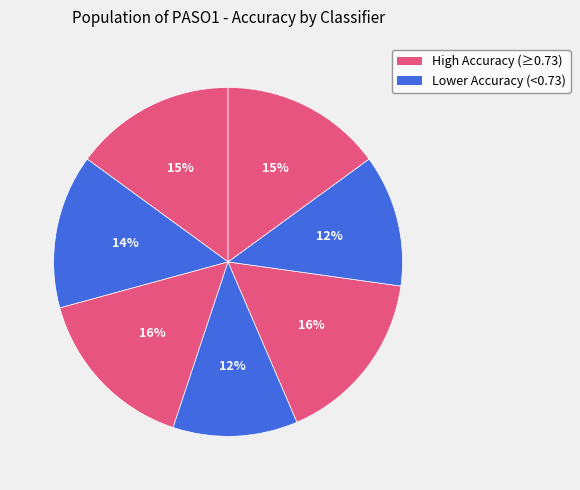

How many segments does this pie chart have?

7